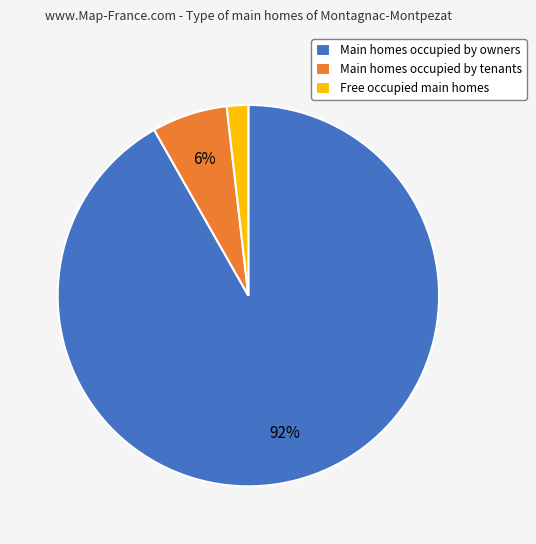

How many segments does this pie chart have?

3